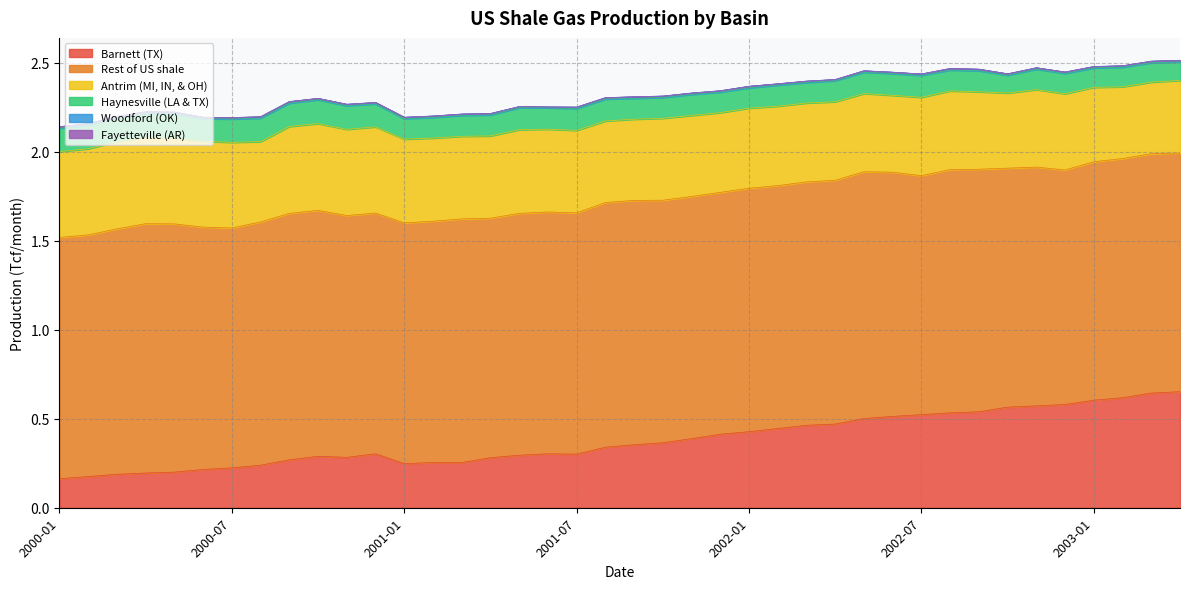

At which label is Fayetteville (AR) closest to 0?

2000-01